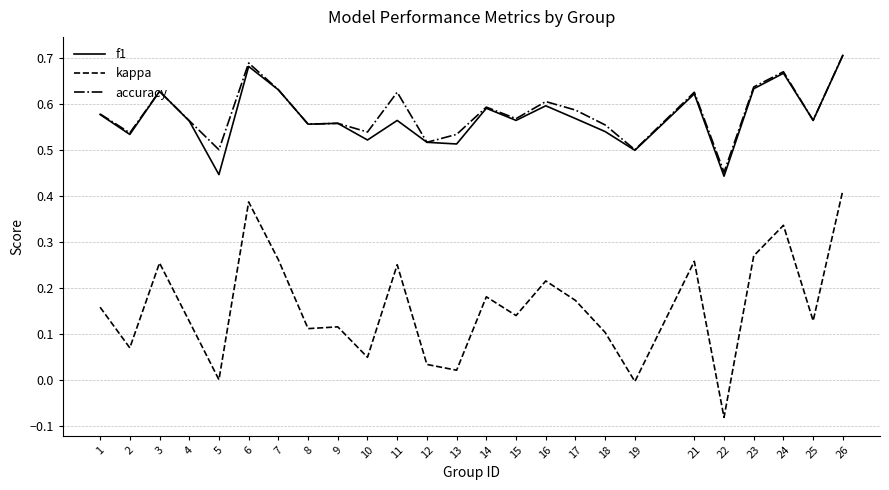

Which category has the highest value in the kappa series?

26